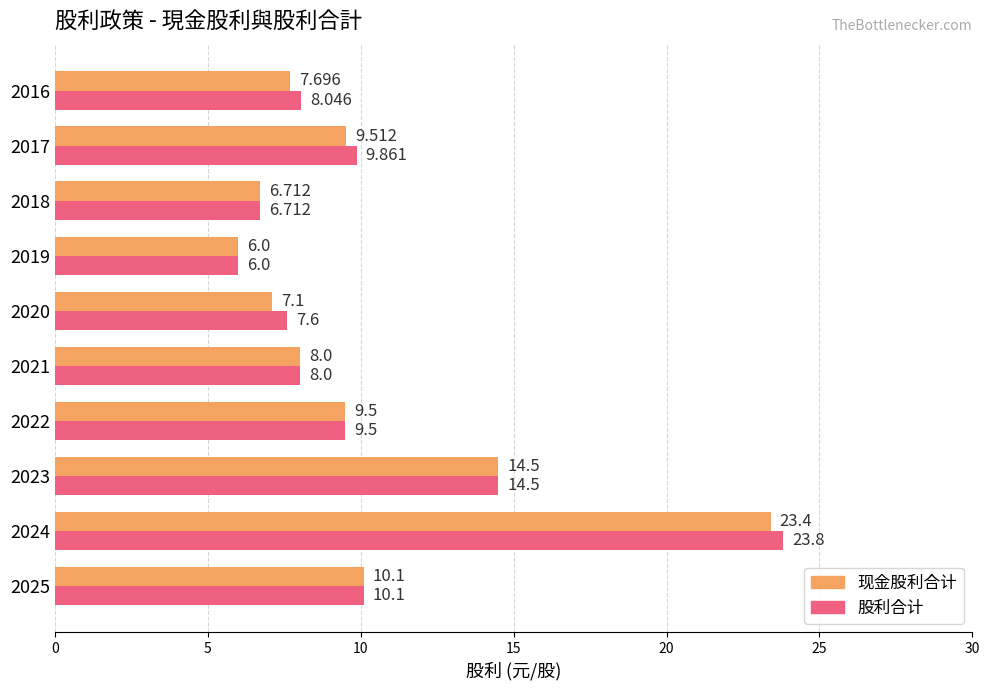

Rank the series by their maximum value, from lowest to highest.

现金股利合计, 股利合计